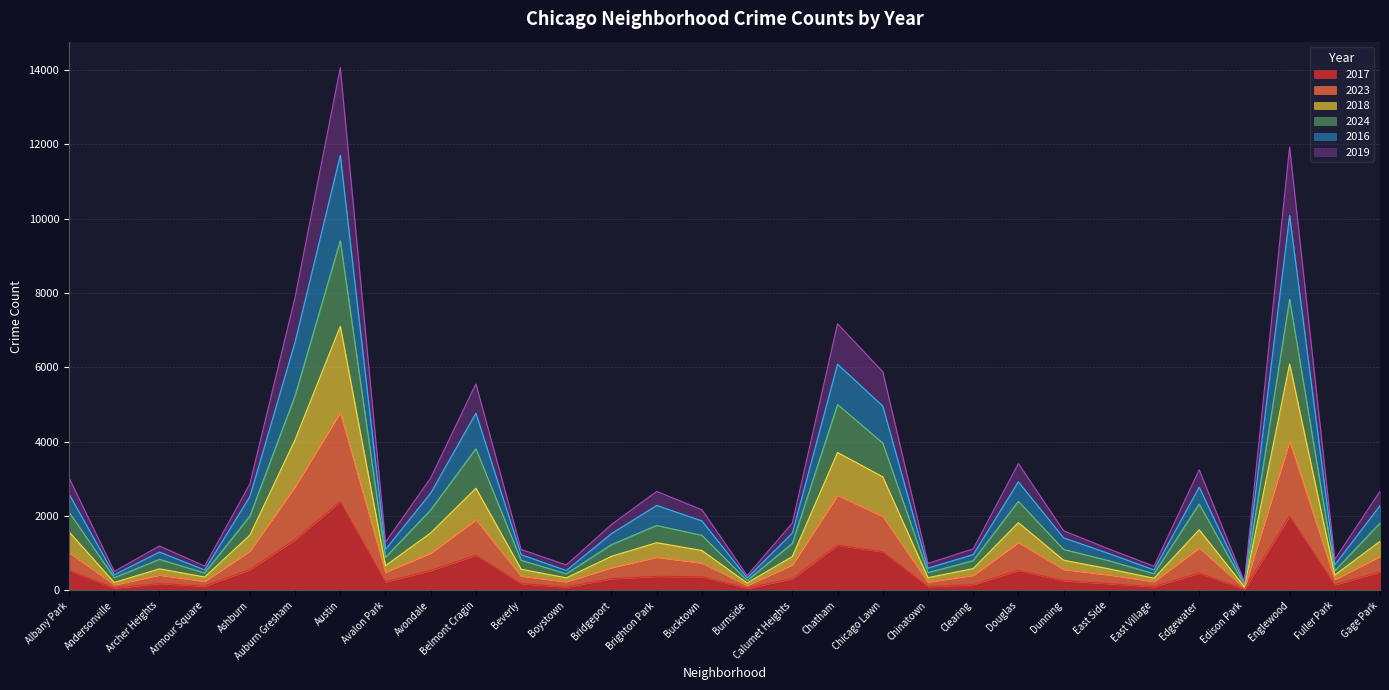

Reading right to left, transcribe all the data shown in this chart.

2017: 503	153	2003	32	470	103	184	265	541	159	103	1041	1218	320	57	370	381	317	92	186	950	536	231	2393	1367	563	116	188	65	538
2023: 916	298	4024	65	1146	242	420	566	1291	409	229	1992	2562	692	137	739	894	616	236	388	1903	1004	494	4788	2797	1062	247	416	155	1020
2018: 1322	416	6090	100	1633	329	583	815	1824	589	345	3056	3711	913	201	1075	1286	919	340	573	2749	1548	667	7105	4053	1487	363	582	216	1577
2024: 1814	530	7830	148	2328	451	802	1104	2398	804	479	3965	5002	1269	267	1482	1749	1235	450	812	3812	2166	892	9408	5240	2002	472	837	345	2106
2016: 2283	691	10084	202	2781	554	996	1416	2923	965	601	4960	6088	1545	338	1871	2288	1531	539	963	4769	2620	1106	11706	6685	2527	553	1034	423	2595
2019: 2668	836	11928	235	3247	653	1118	1607	3413	1118	729	5882	7173	1813	401	2172	2664	1775	686	1104	5558	3025	1297	14057	7884	2865	656	1197	513	3032